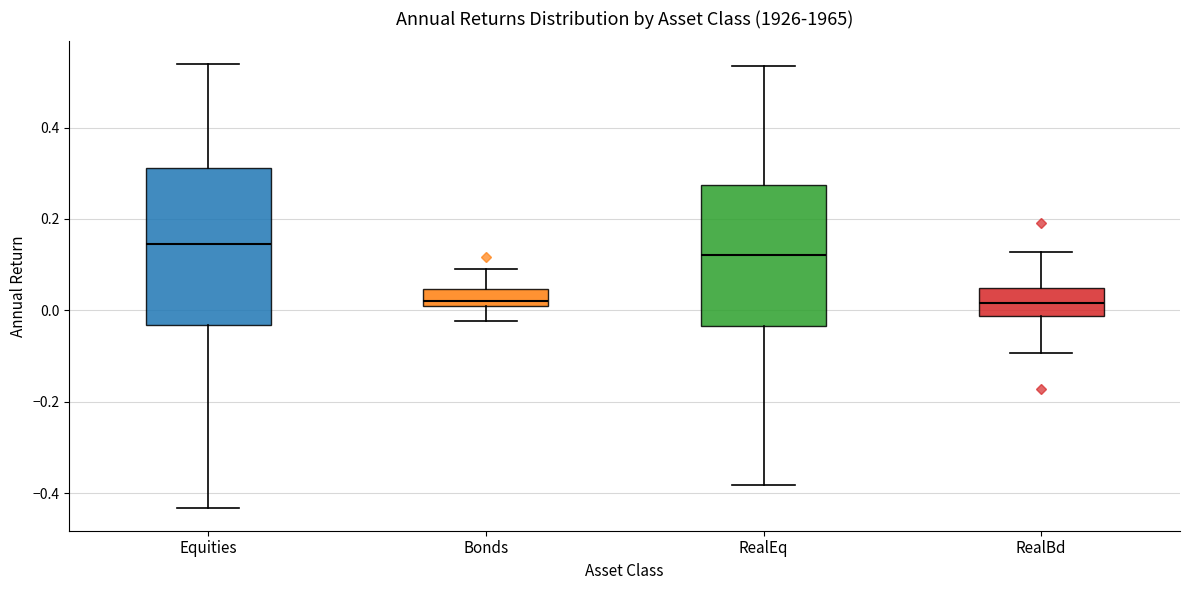

Reading left to right, read every box against the y-axis: the position of its median line, the range the box covers, and the ends of its whiskers. The values are not printed on the chart, so give them approximately, as read against the axis.

Equities: median 0.14, box -0.04 to 0.32, whiskers -0.44 to 0.54
Bonds: median 0.02, box 0.00 to 0.04, whiskers -0.02 to 0.10
RealEq: median 0.12, box -0.04 to 0.28, whiskers -0.38 to 0.54
RealBd: median 0.02, box -0.02 to 0.04, whiskers -0.10 to 0.12